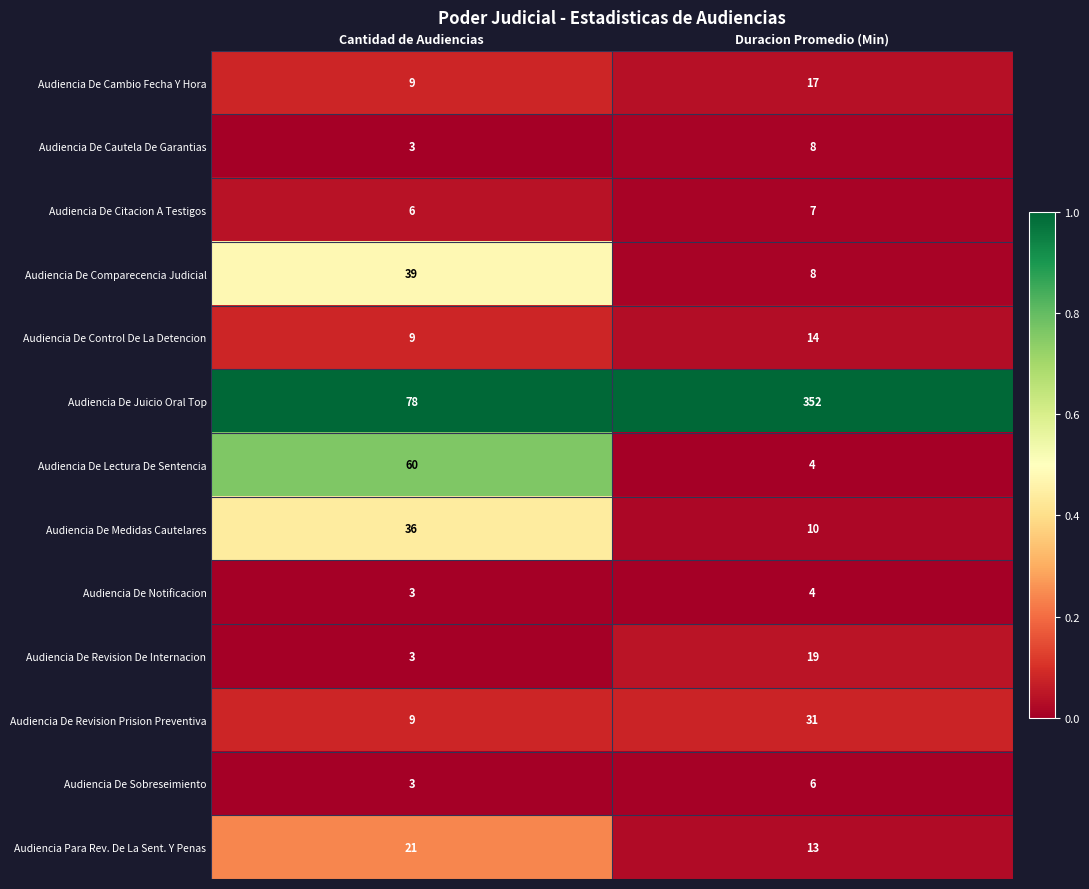

Which series has the widest spread of values?

Audiencia De Juicio Oral Top